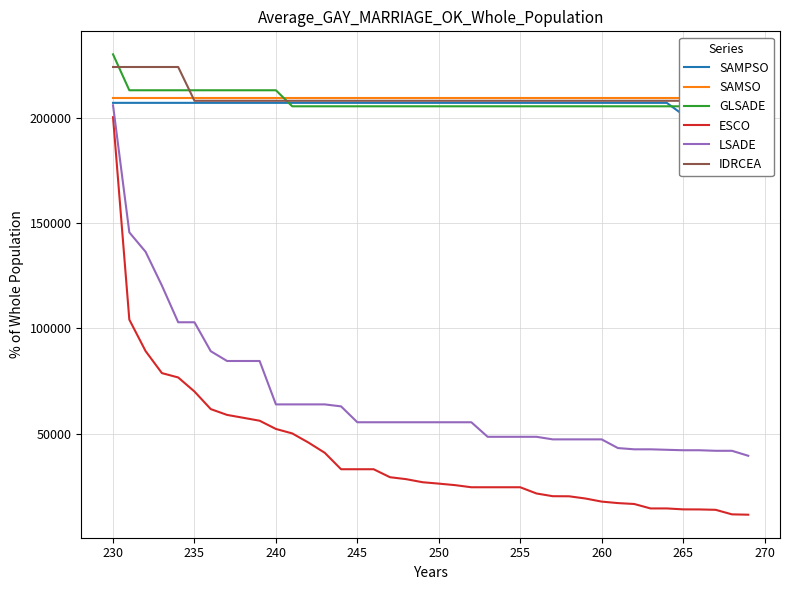

How many lines are shown in the chart?

6